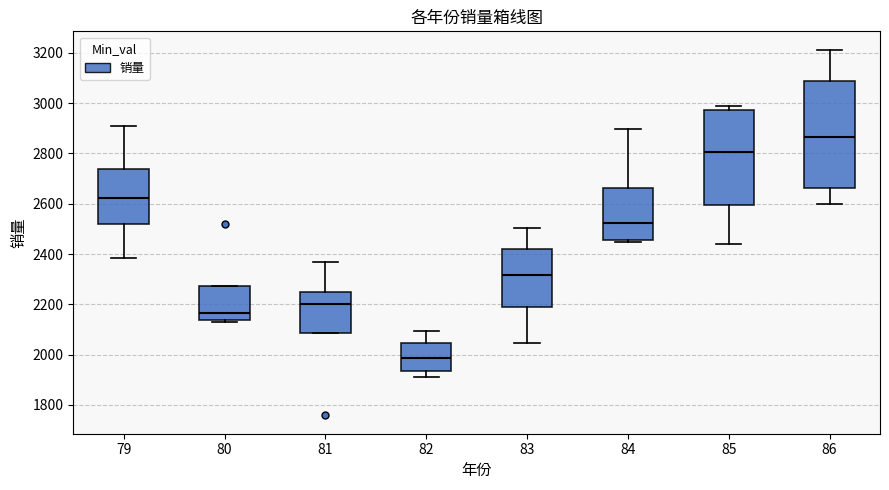

Reading left to right, read every box against the y-axis: the position of its median line, the range the box covers, and the ends of its whiskers. The values are not printed on the chart, so give them approximately, as read against the axis.

79: median 2620, box 2520 to 2740, whiskers 2380 to 2920
80: median 2160, box 2140 to 2280, whiskers 2140 (just below the box's lower edge) to 2280
81: median 2200, box 2080 to 2240, whiskers 2080 to 2380
82: median 1980, box 1940 to 2040, whiskers 1920 to 2100
83: median 2320, box 2200 to 2420, whiskers 2040 to 2500
84: median 2520, box 2460 to 2660, whiskers 2440 to 2900
85: median 2800, box 2600 to 2980, whiskers 2440 to 2980 (just above the box's upper edge)
86: median 2860, box 2660 to 3080, whiskers 2600 to 3220